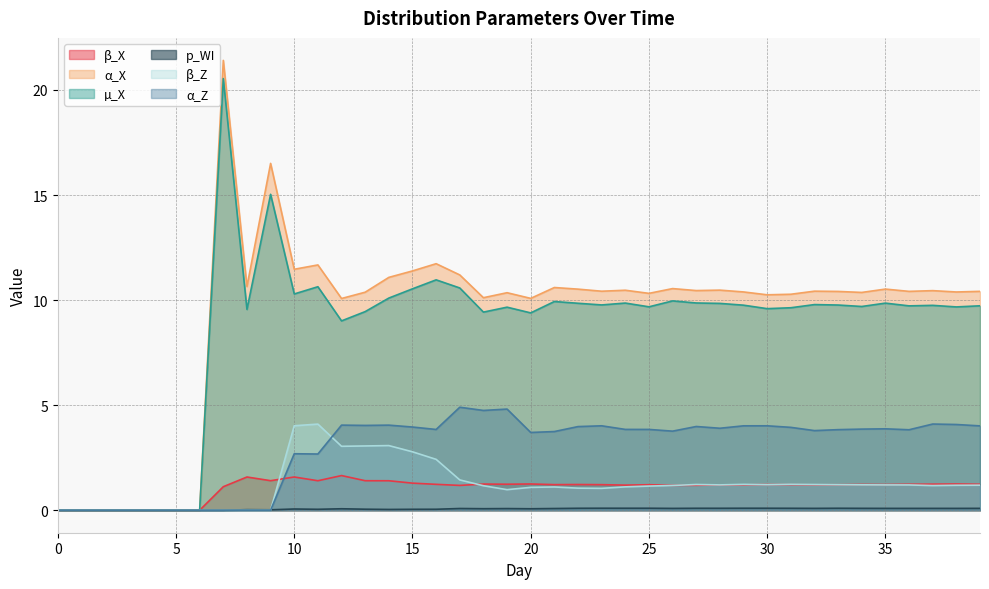

What are all the series names shown in the legend?

β_X, α_X, µ_X, p_WI, β_Z, α_Z